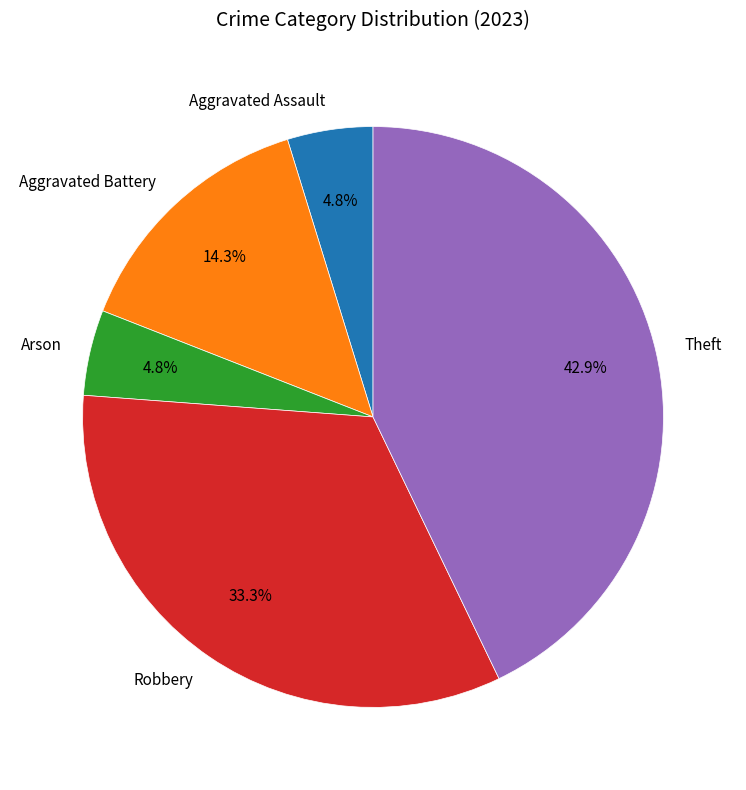

Count the number of slices in the pie.

5